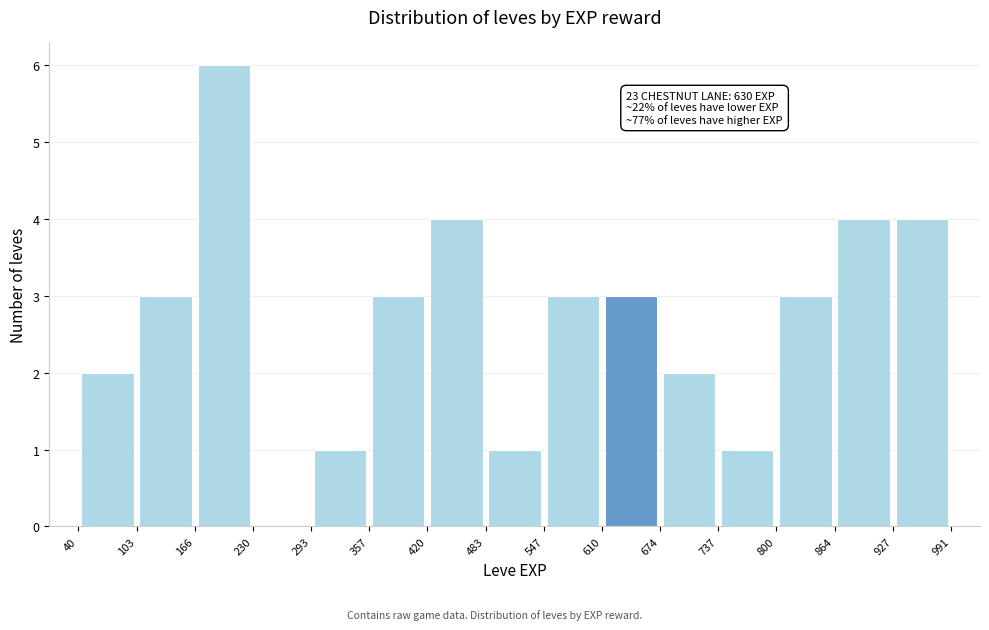

Over which range of the x-axis is the bar tallest?

166 to 230